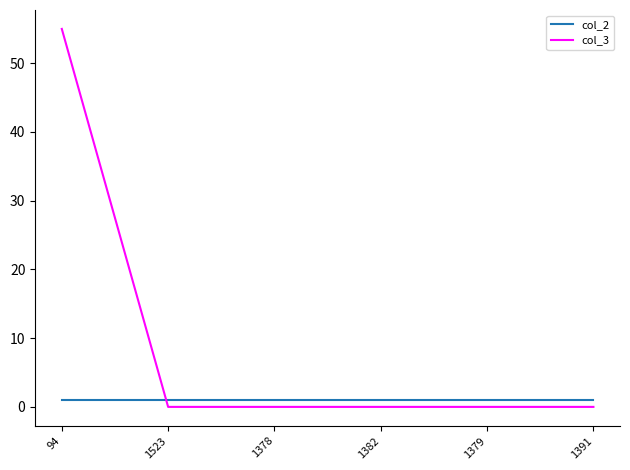

Rank the series by their average value, from highest to lowest.

col_3, col_2